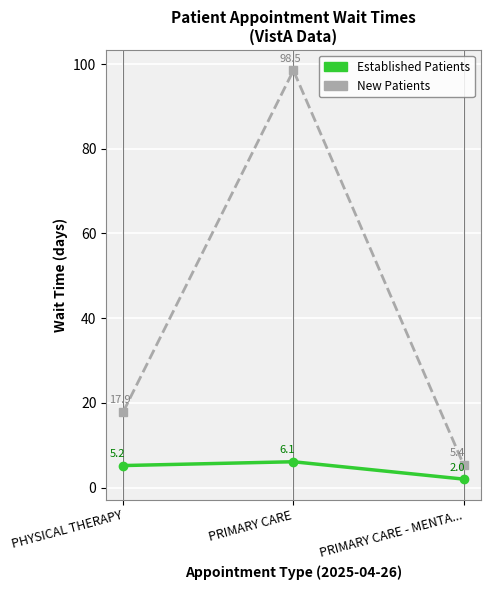

At which category is the sum across all series the highest?

PRIMARY CARE